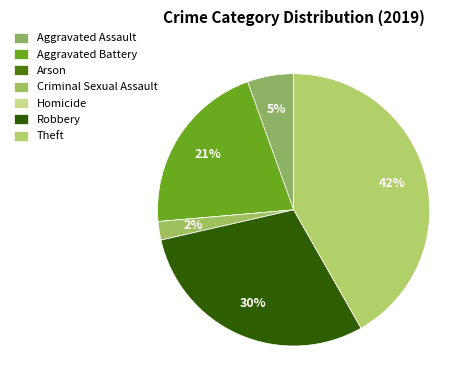

The Theft slice represents 51% of the pie. True or false?

False